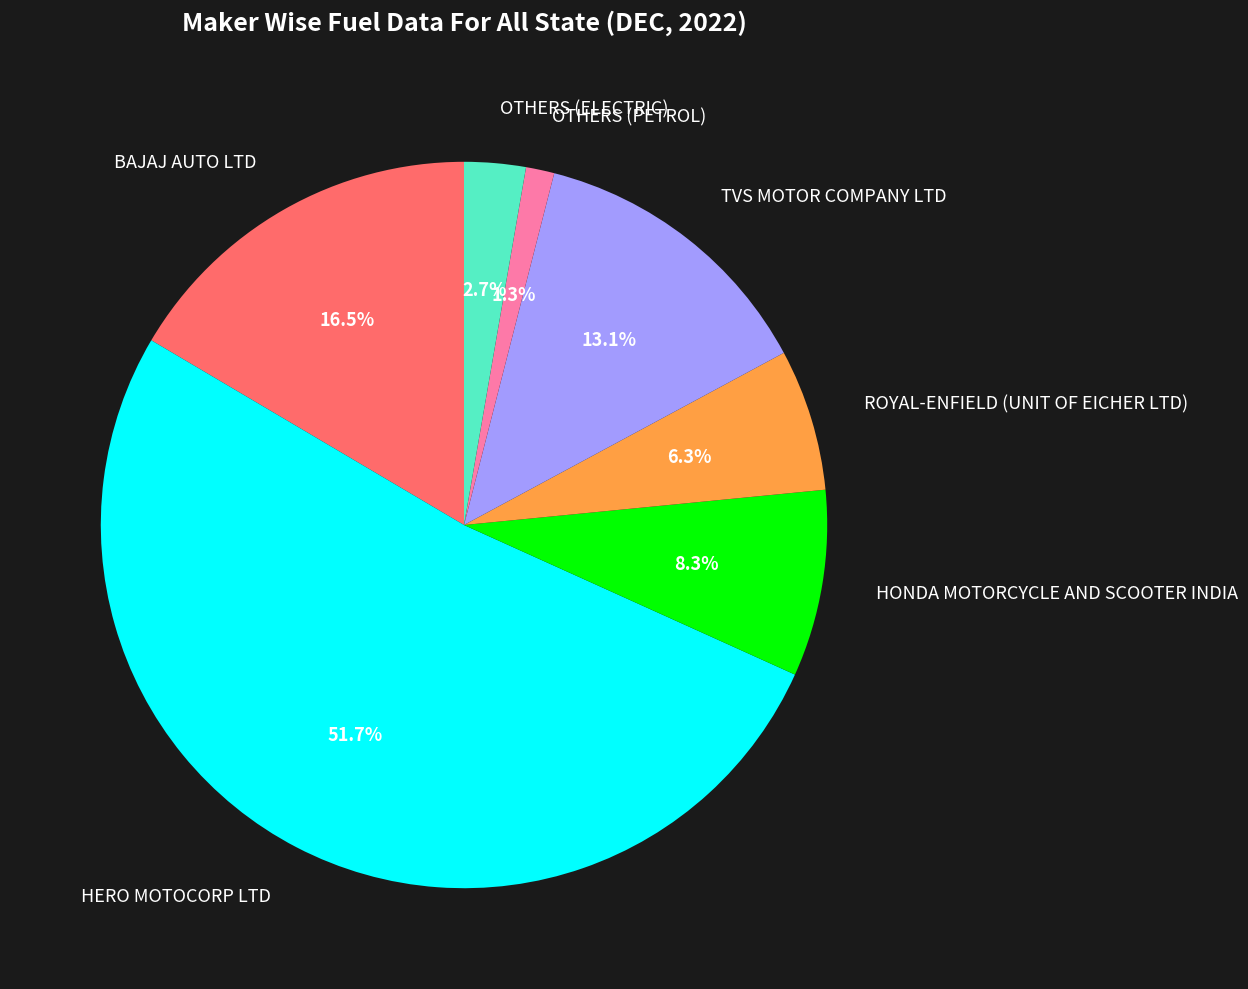

How many segments does this pie chart have?

7